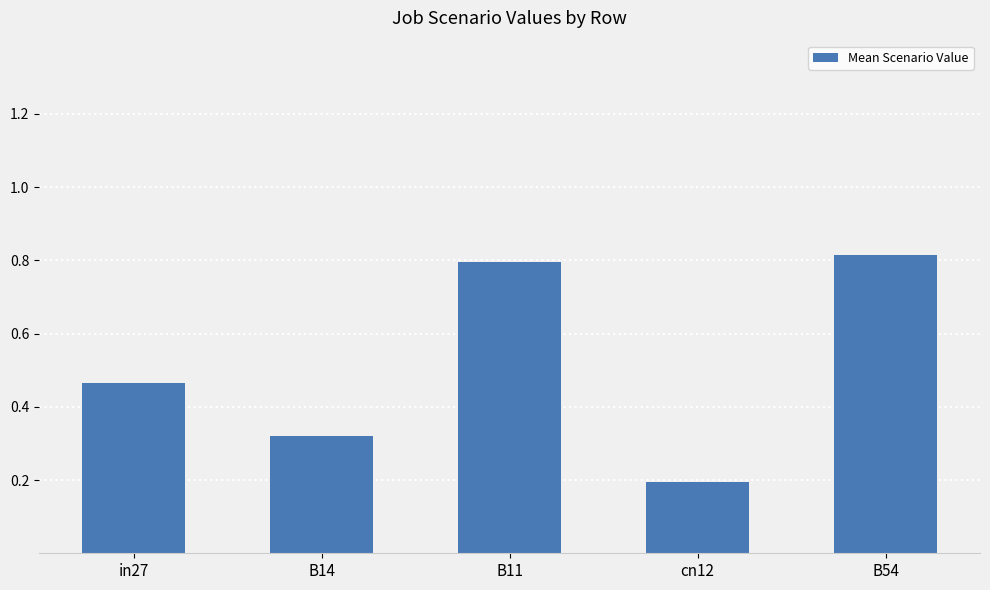

What is the label of the 3rd bar from the right?

B11